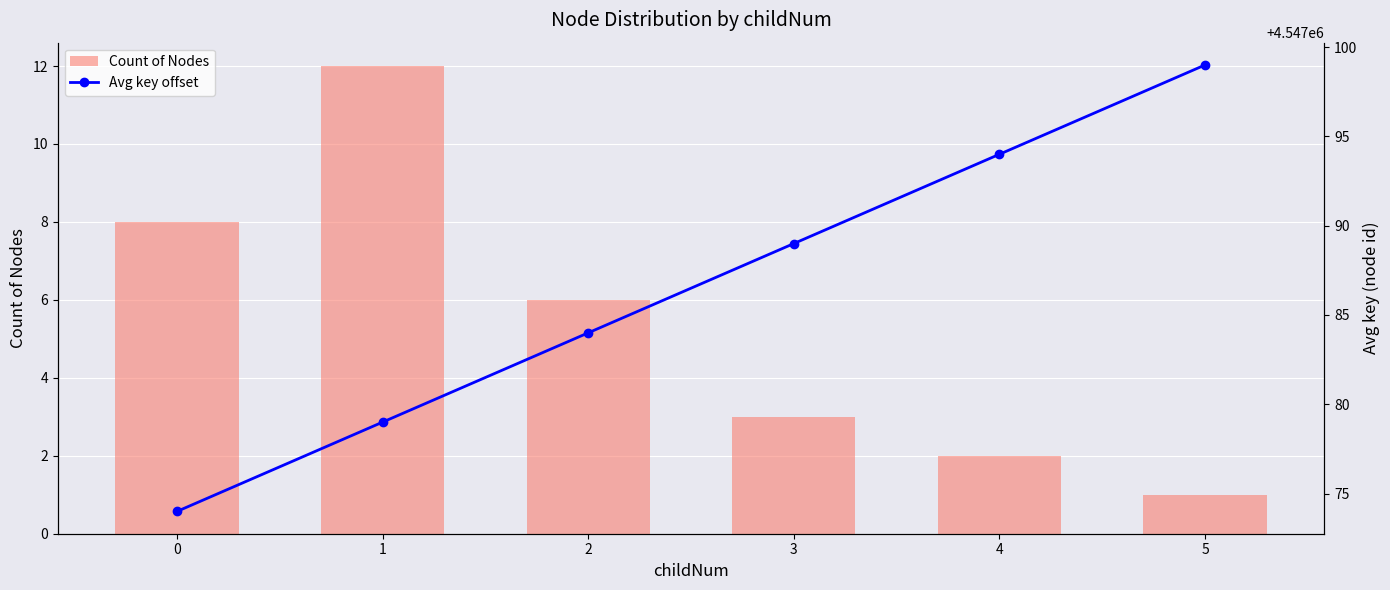

List the labels in order of Count of Nodes value, largest first.

1, 0, 2, 3, 4, 5